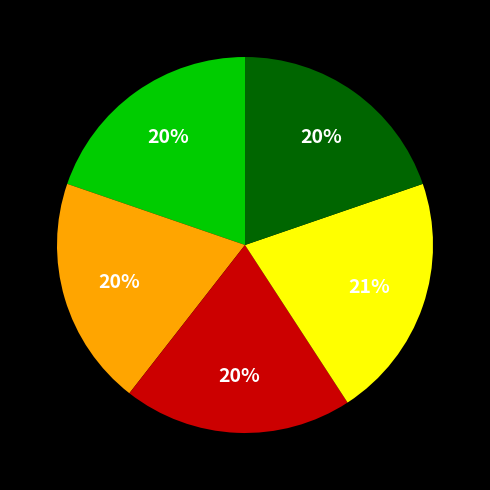

To the nearest percent, what is the difference between the largest and smallest slice percentages?

1%